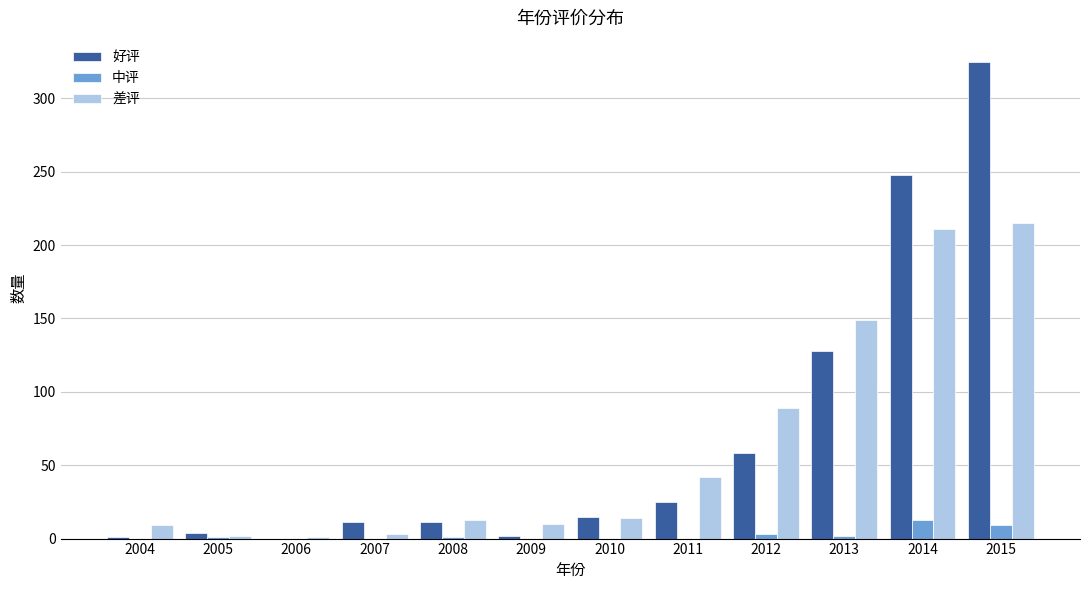

How many groups of bars are there?

12